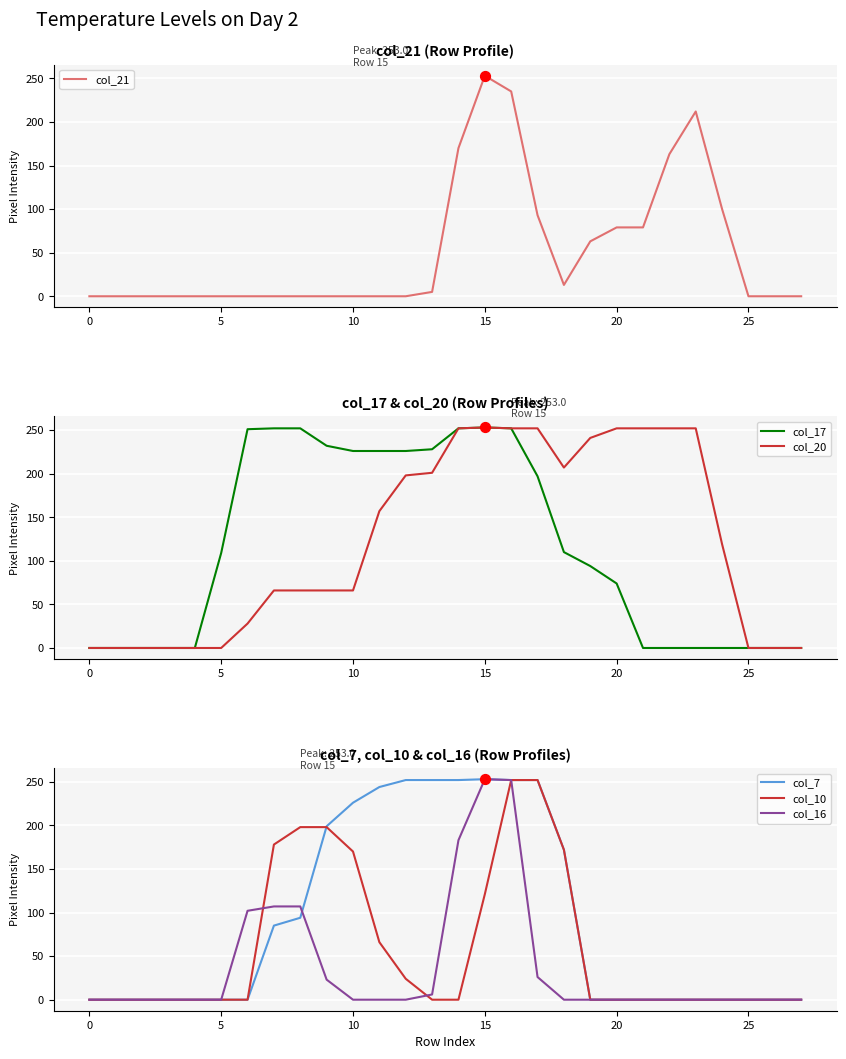

At which category is the sum across all series the highest?

16